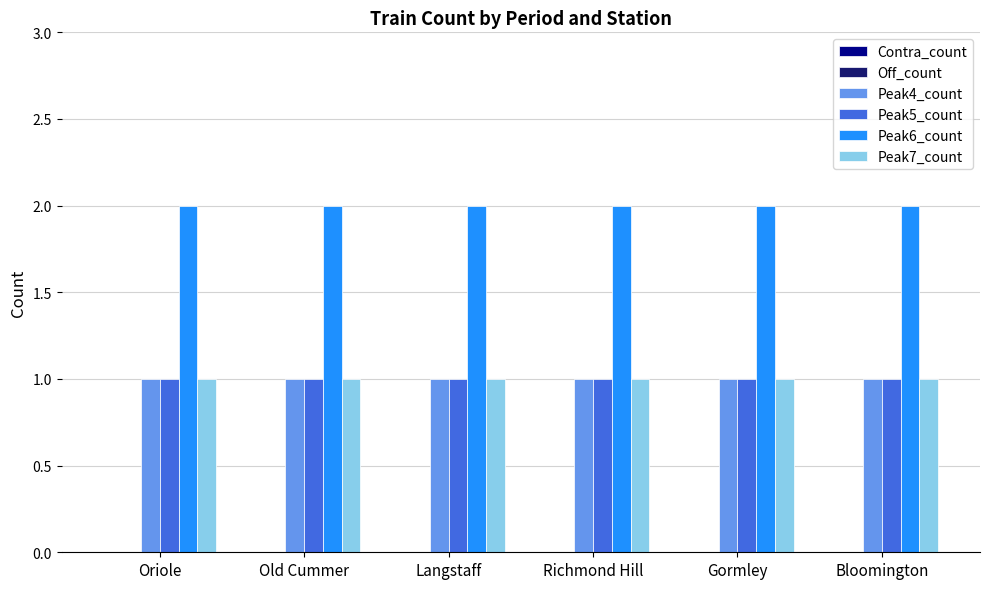

Is it true that Peak7_count equals 1 at Richmond Hill?

True